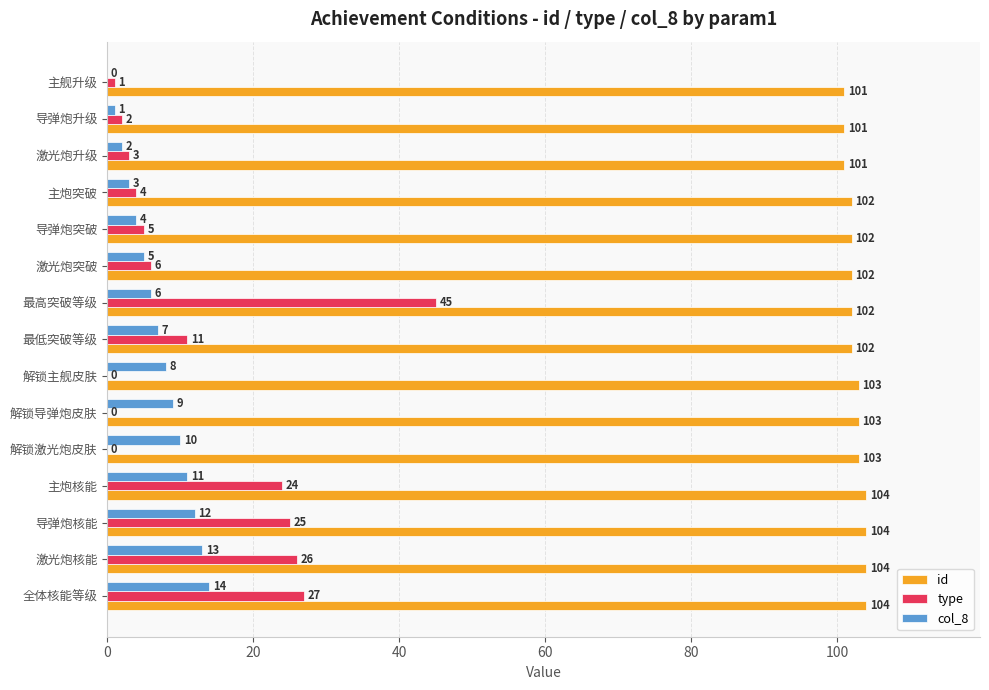

Is it true that id equals 101 at 导弹炮升级?

True